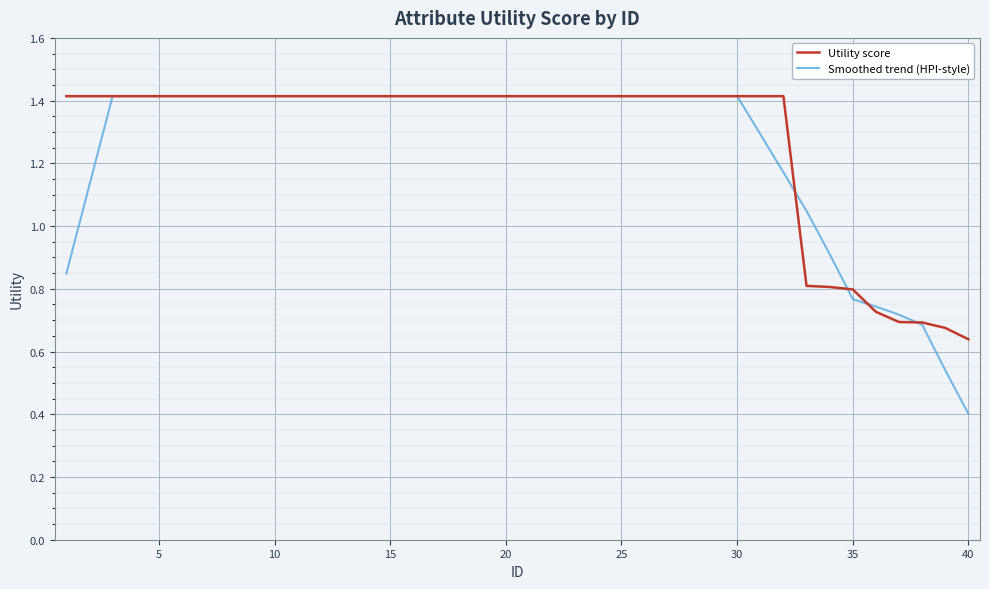

What is the greatest value displayed?

1.4